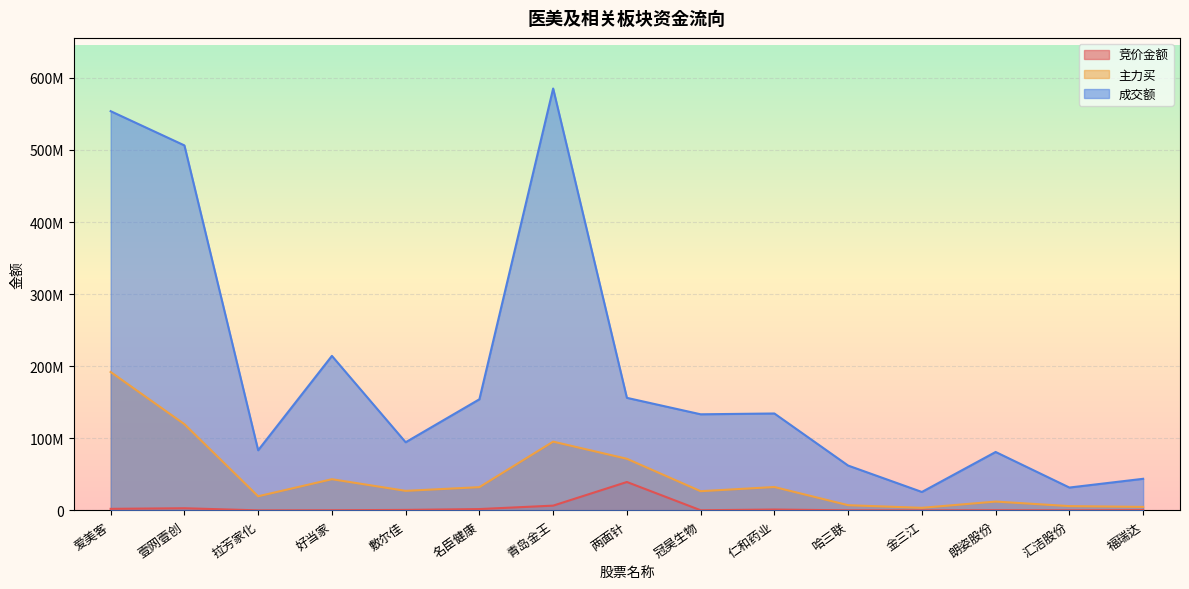

What is the sum of all 成交额 values?

2860177607